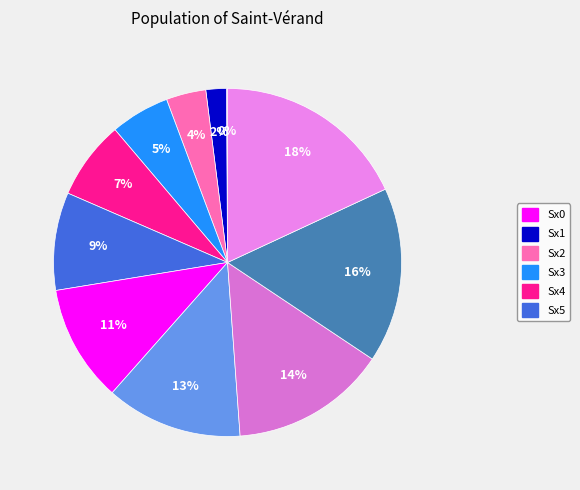

Is there a majority slice in this chart?

No